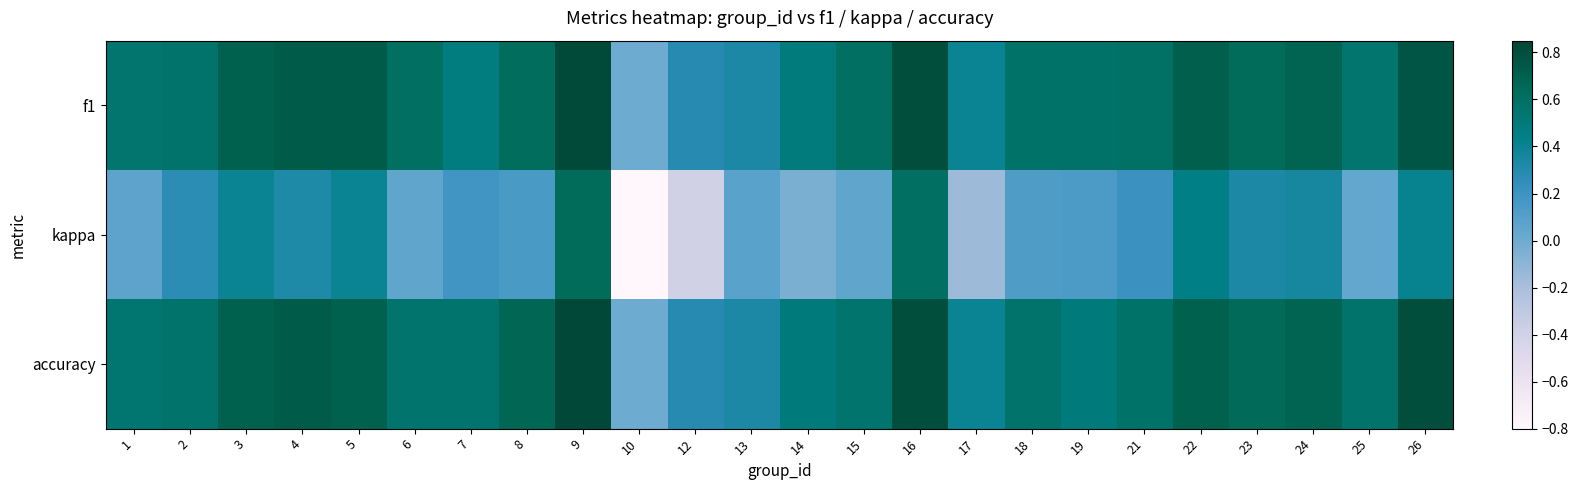

Rank the series by their maximum value, from highest to lowest.

accuracy, f1, kappa